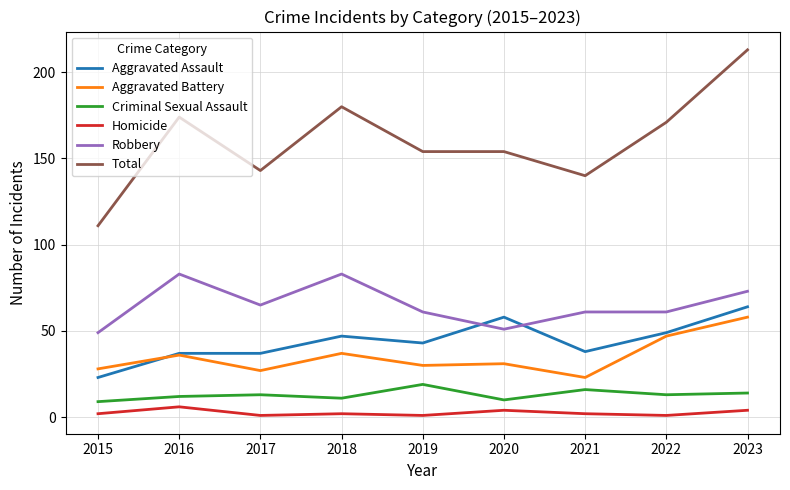

What value does the Aggravated Assault series have at 2015?

23